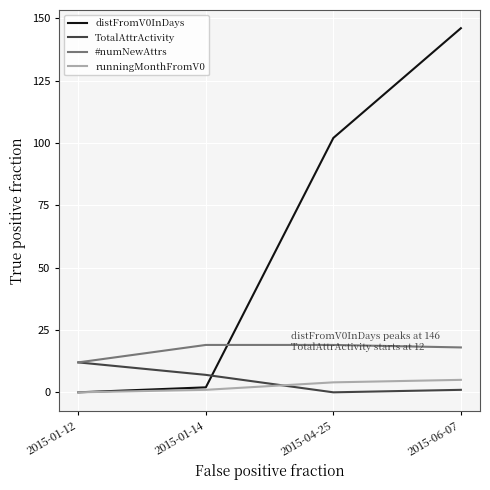

What is the difference between the second highest and second lowest values in the runningMonthFromV0 series?

3